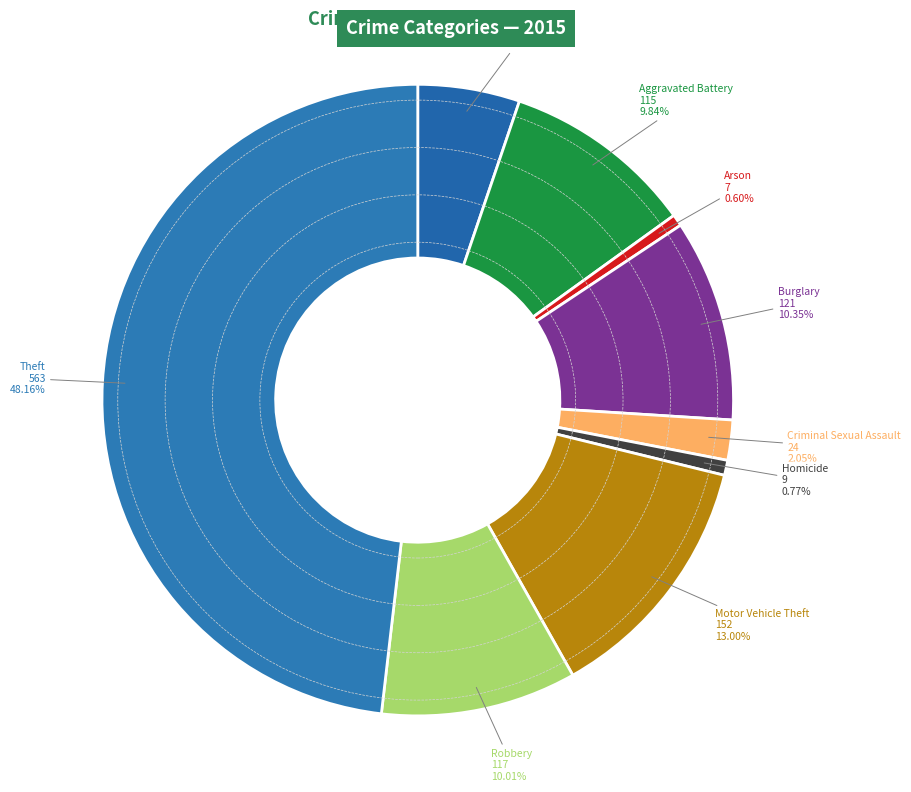

What is the largest slice in the pie chart?

Theft